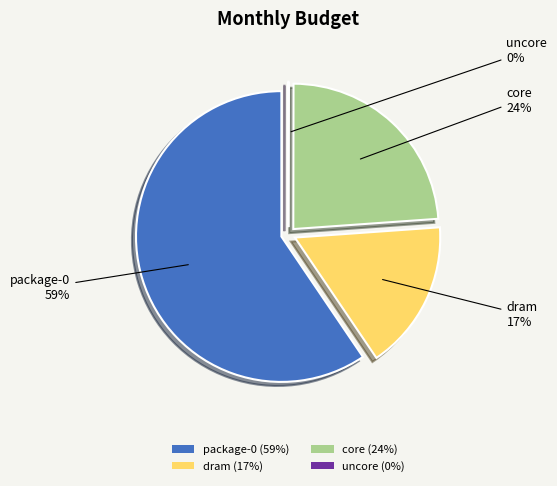

Does dram represent more than half of the total?

No